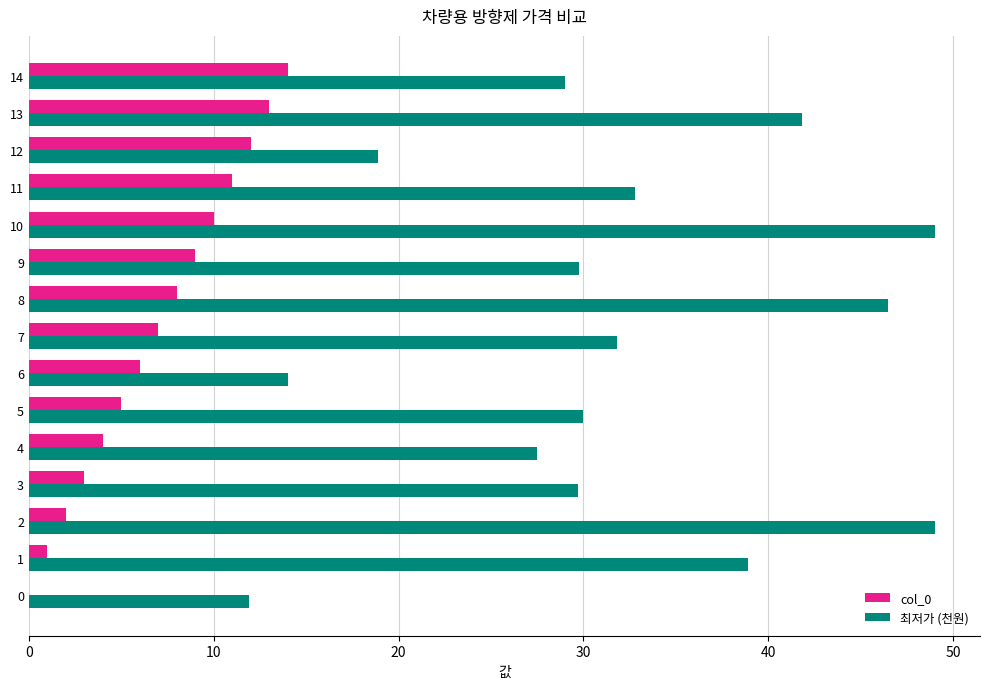

Is it true that col_0 equals 11.1 at 7?

False